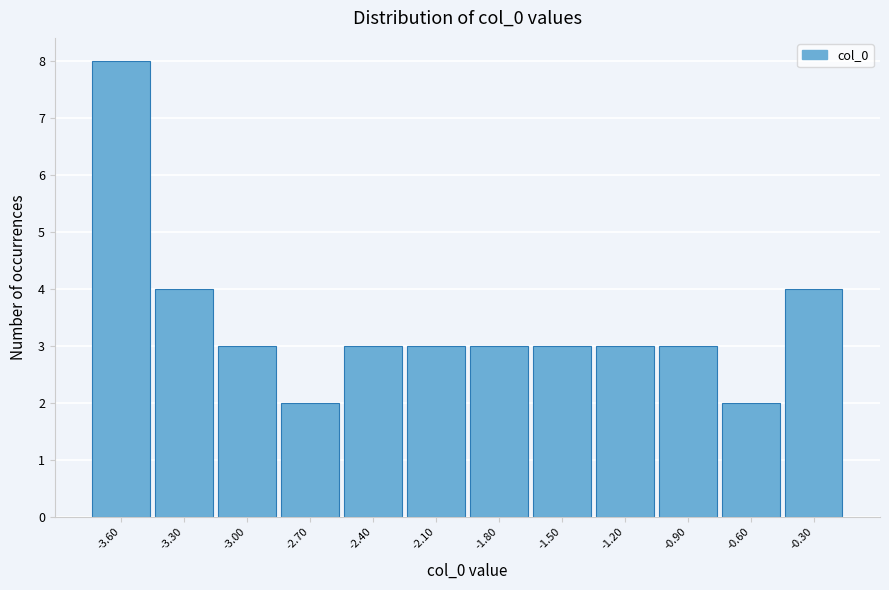

Reading right to left, extract all data points from this chart.

-0.30=4	-0.60=2	-0.90=3	-1.20=3	-1.50=3	-1.80=3	-2.10=3	-2.40=3	-2.70=2	-3.00=3	-3.30=4	-3.60=8